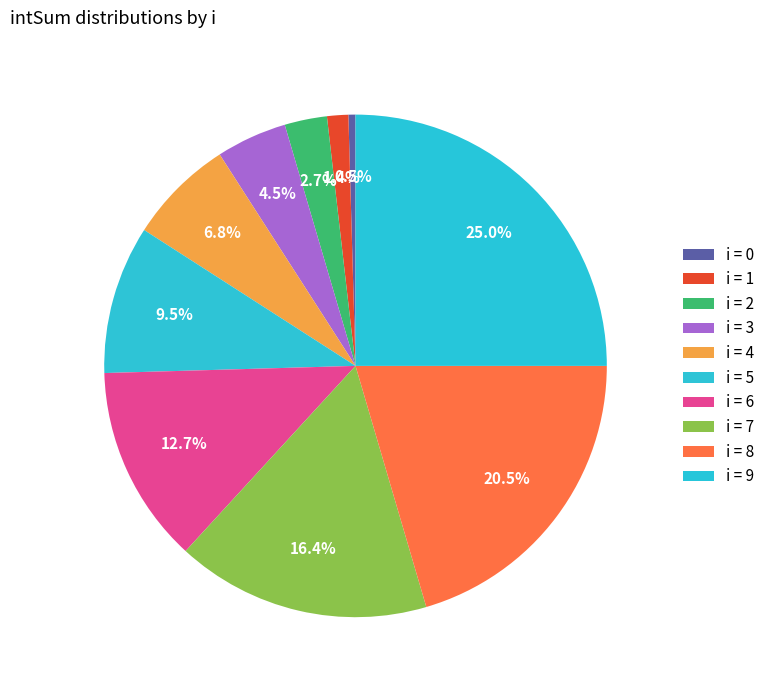

Count the number of slices in the pie.

10